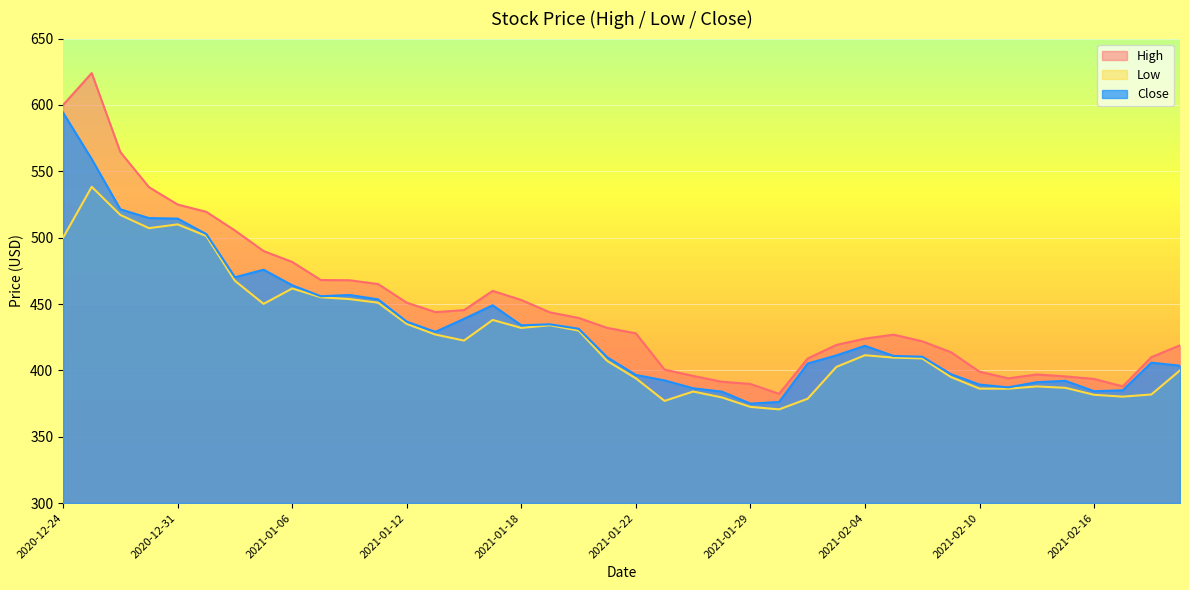

Reading left to right, list all the values displayed in this chart.

High: 2020-12-24=600.0	2020-12-28=624.0	2020-12-29=564.5	2020-12-30=538.0	2020-12-31=525.0	2021-01-01=519.5	2021-01-04=505.4	2021-01-05=489.9	2021-01-06=481.7	2021-01-07=468.0	2021-01-08=467.9	2021-01-11=465.0	2021-01-12=451.0	2021-01-13=443.9	2021-01-14=445.4	2021-01-15=459.9	2021-01-18=453.0	2021-01-19=443.7	2021-01-20=439.5	2021-01-21=432.0	2021-01-22=427.9	2021-01-25=400.6	2021-01-27=395.8	2021-01-28=391.5	2021-01-29=389.8	2021-02-01=382.3	2021-02-02=409.0	2021-02-03=419.1	2021-02-04=424.0	2021-02-05=426.9	2021-02-08=421.9	2021-02-09=413.7	2021-02-10=399.0	2021-02-11=394.0	2021-02-12=396.9	2021-02-15=395.5	2021-02-16=393.5	2021-02-17=387.9	2021-02-18=410.0	2021-02-19=418.9
Low: 2020-12-24=500.0	2020-12-28=538.3	2020-12-29=517.1	2020-12-30=507.1	2020-12-31=510.0	2021-01-01=501.2	2021-01-04=467.5	2021-01-05=450.1	2021-01-06=461.7	2021-01-07=455.1	2021-01-08=453.7	2021-01-11=451.0	2021-01-12=435.0	2021-01-13=427.0	2021-01-14=422.5	2021-01-15=438.0	2021-01-18=432.0	2021-01-19=434.0	2021-01-20=430.0	2021-01-21=407.1	2021-01-22=394.0	2021-01-25=377.0	2021-01-27=384.0	2021-01-28=379.6	2021-01-29=372.5	2021-02-01=370.6	2021-02-02=378.6	2021-02-03=402.6	2021-02-04=411.4	2021-02-05=409.6	2021-02-08=409.0	2021-02-09=395.0	2021-02-10=386.2	2021-02-11=386.2	2021-02-12=387.9	2021-02-15=386.9	2021-02-16=381.6	2021-02-17=380.2	2021-02-18=381.9	2021-02-19=400.0
Close: 2020-12-24=594.2	2020-12-28=559.2	2020-12-29=521.3	2020-12-30=514.8	2020-12-31=514.3	2021-01-01=502.7	2021-01-04=470.1	2021-01-05=475.9	2021-01-06=464.1	2021-01-07=455.9	2021-01-08=456.8	2021-01-11=453.5	2021-01-12=436.7	2021-01-13=429.0	2021-01-14=438.9	2021-01-15=449.0	2021-01-18=434.0	2021-01-19=434.7	2021-01-20=431.4	2021-01-21=409.9	2021-01-22=396.5	2021-01-25=392.5	2021-01-27=386.5	2021-01-28=384.0	2021-01-29=375.0	2021-02-01=376.2	2021-02-02=405.1	2021-02-03=411.3	2021-02-04=418.5	2021-02-05=410.9	2021-02-08=410.3	2021-02-09=397.1	2021-02-10=389.3	2021-02-11=387.2	2021-02-12=391.1	2021-02-15=392.1	2021-02-16=384.3	2021-02-17=385.0	2021-02-18=405.8	2021-02-19=403.5